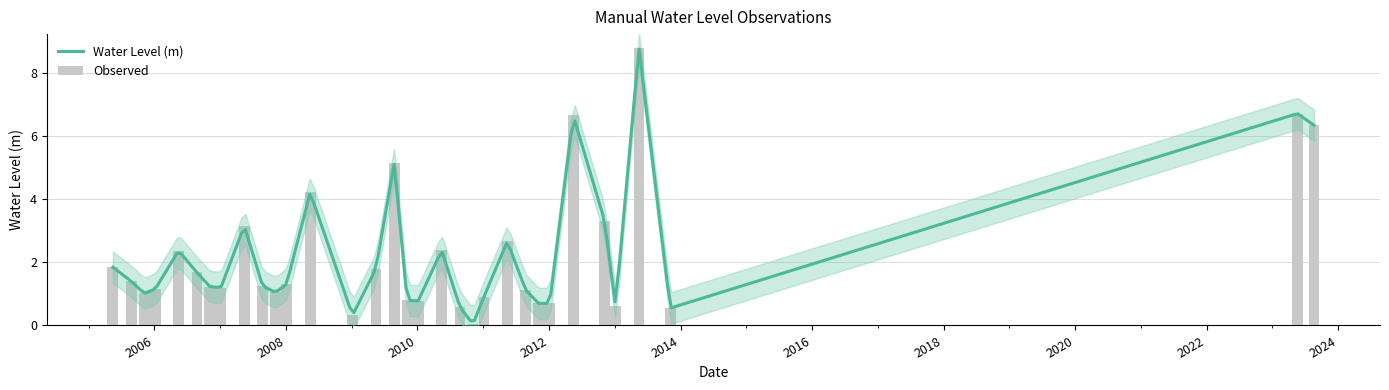

How many bars are there in total?

33